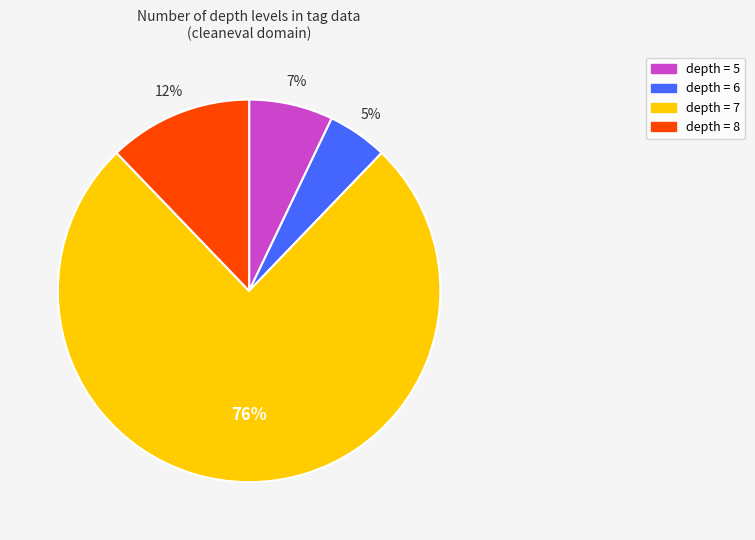

Is there any slice that represents more than half of the pie?

Yes